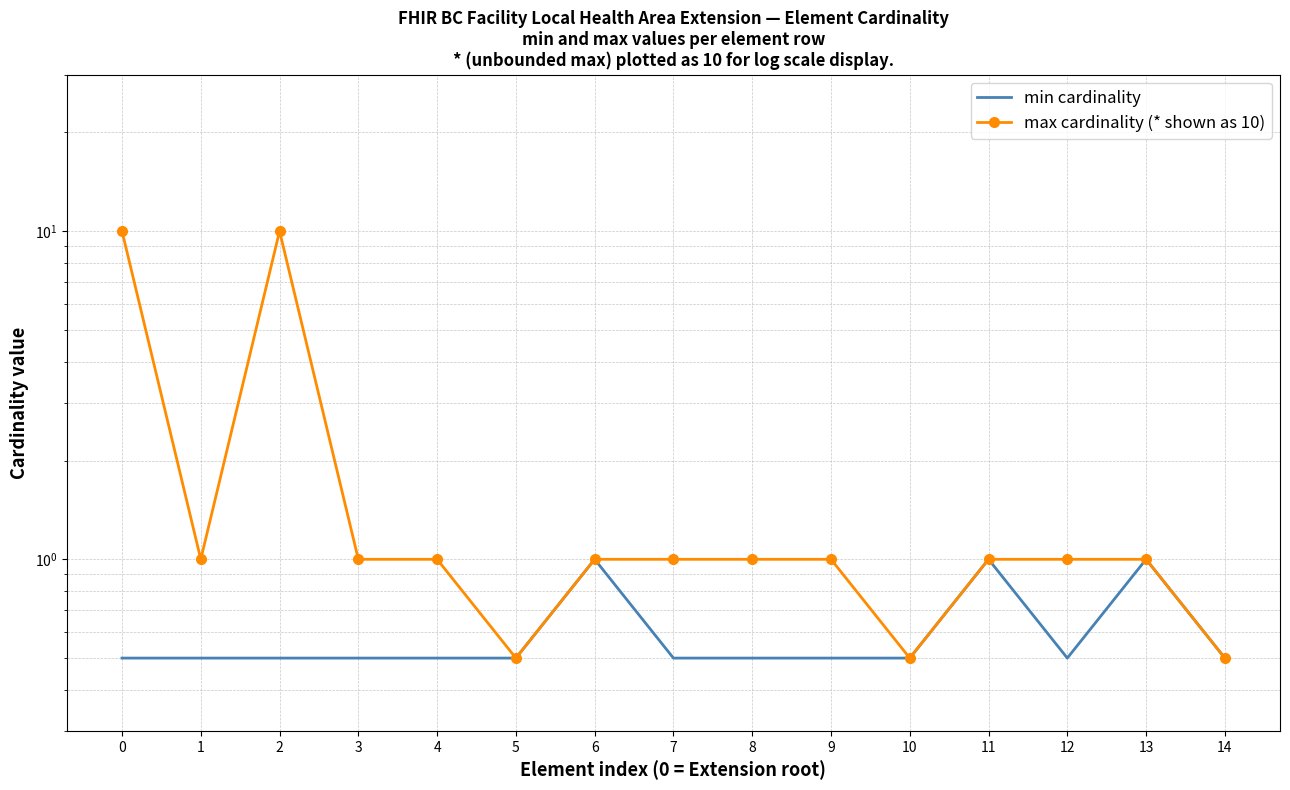

True or false: min cardinality has a value of 0.7 at 7.

False